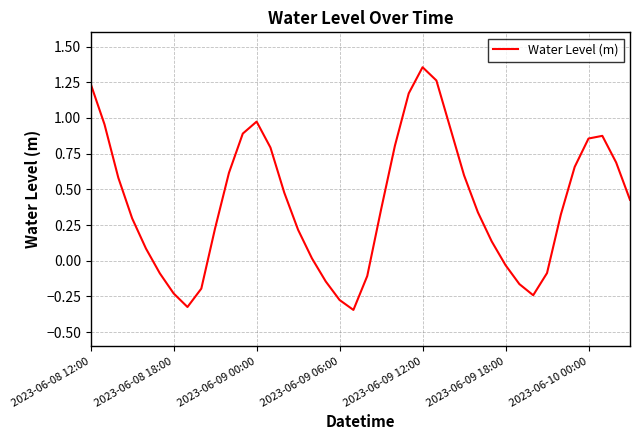

What is the difference between the maximum and minimum values?

1.7